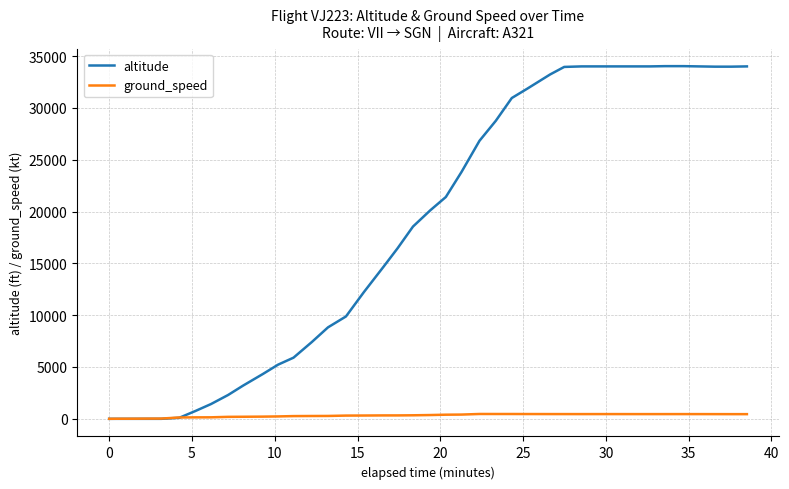

Rank the series by their maximum value, from lowest to highest.

ground_speed, altitude